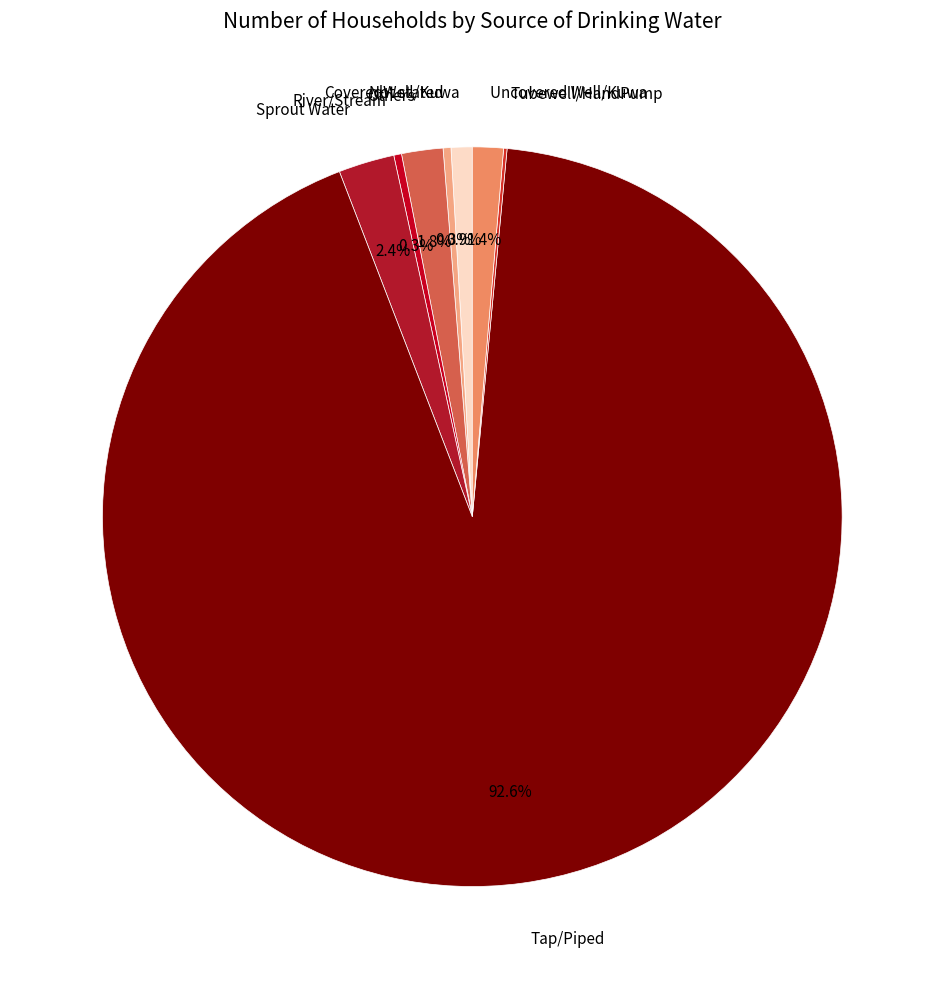

What is the ratio of the value at Others to the value at Uncovered Well/Kuwa?

1.3